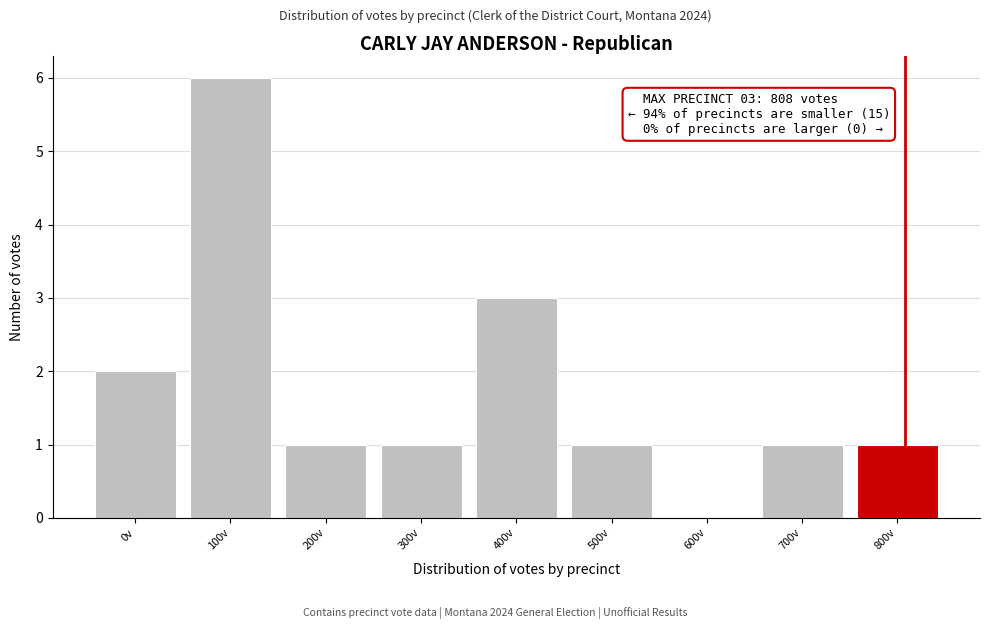

Reading left to right, transcribe all the data shown in this chart.

0v=2	100v=6	200v=1	300v=1	400v=3	500v=1	600v=0	700v=1	800v=1